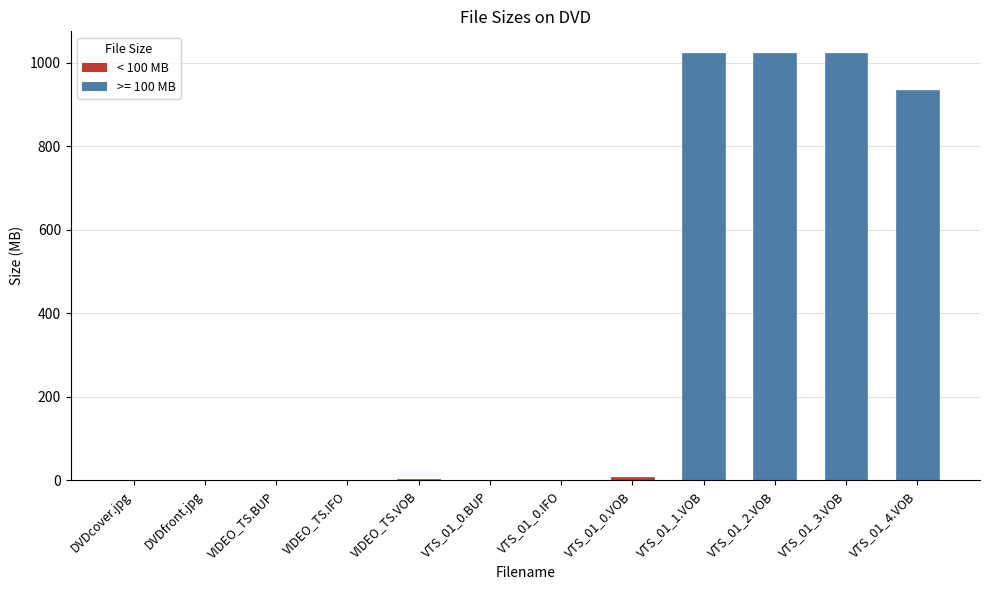

What is the sum of all values?

4016.5